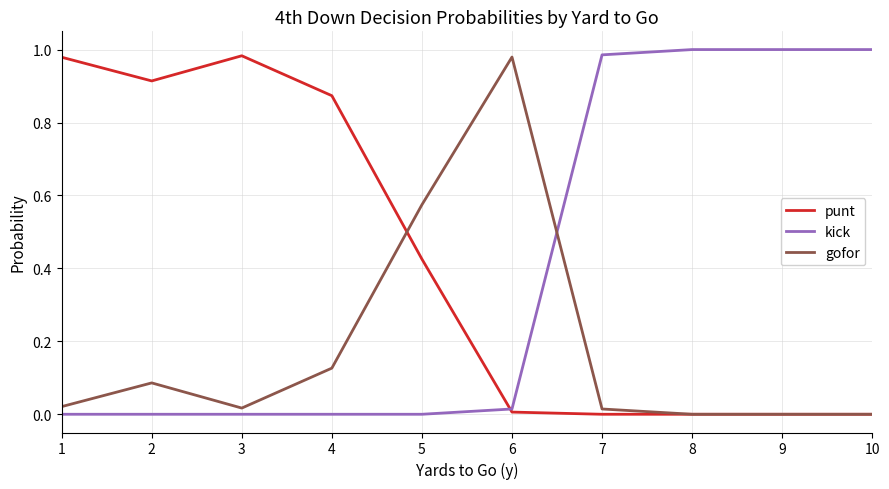

True or false: punt has more than 0 points higher than both neighbors.

True